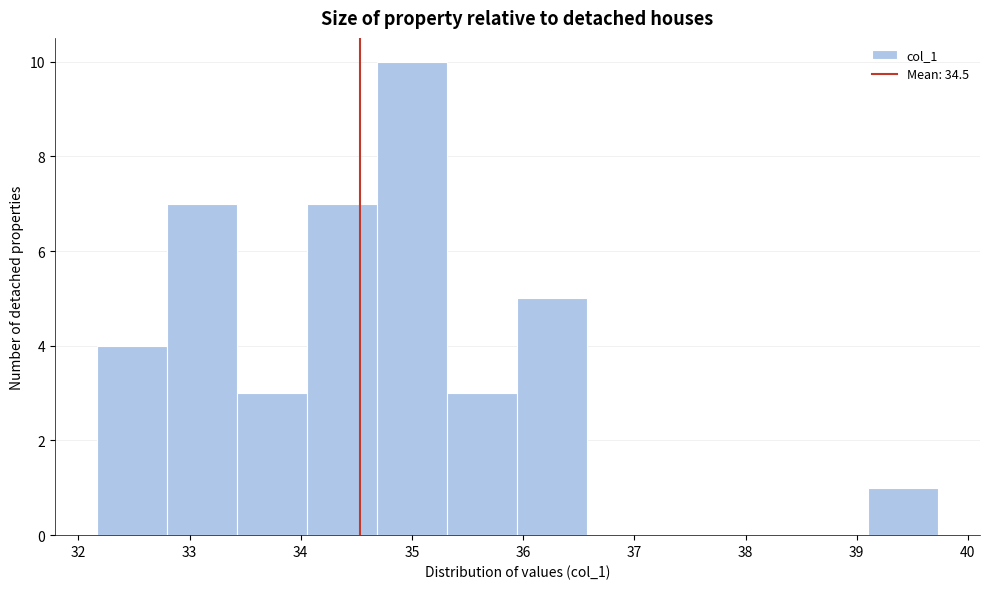

Reading left to right, transcribe this chart: for each bar, give the range it covers on the x-axis and its height. Neither the bar edges nor the heights are printed on the chart, so give them approximately, as read against the axes.

32.2 to 32.8: 4
32.8 to 33.4: 7
33.4 to 34.1: 3
34.1 to 34.7: 7
34.7 to 35.3: 10
35.3 to 35.9: 3
35.9 to 36.6: 5
36.6 to 37.2: 0
37.2 to 37.8: 0
37.8 to 38.5: 0
38.5 to 39.1: 0
39.1 to 39.7: 1